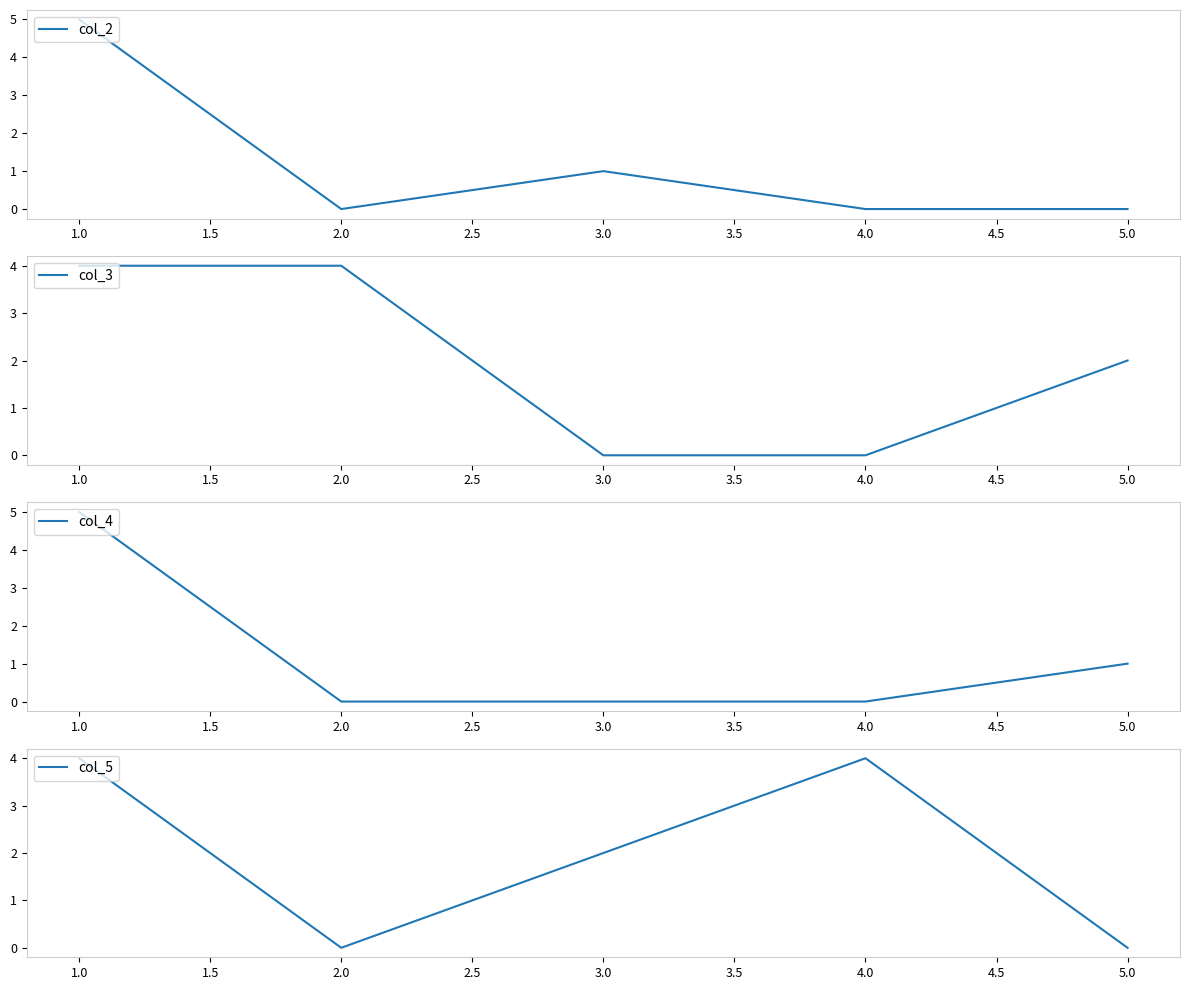

Reading right to left, extract all data points from this chart.

col_2: 0	0	1	0	5
col_3: 2	0	0	4	4
col_4: 1	0	0	0	5
col_5: 0	4	2	0	4